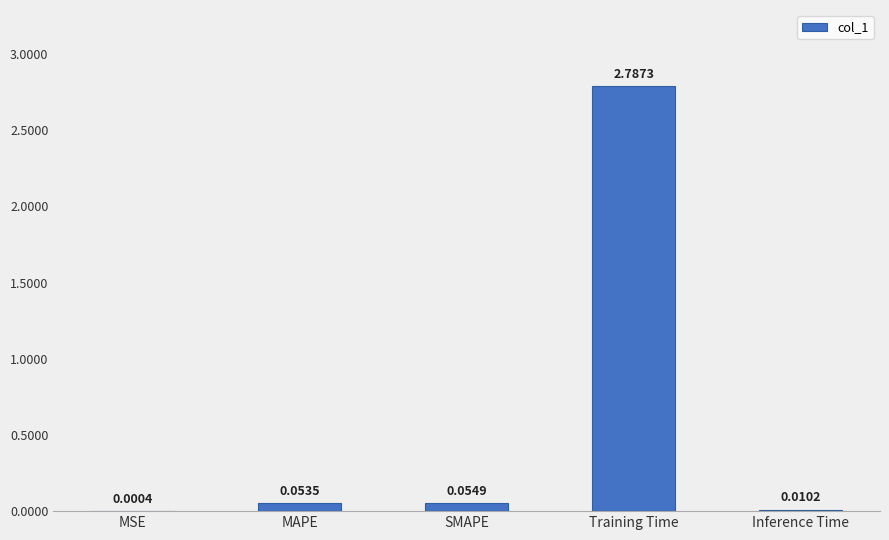

Where is the data nearest to the value 1?

SMAPE